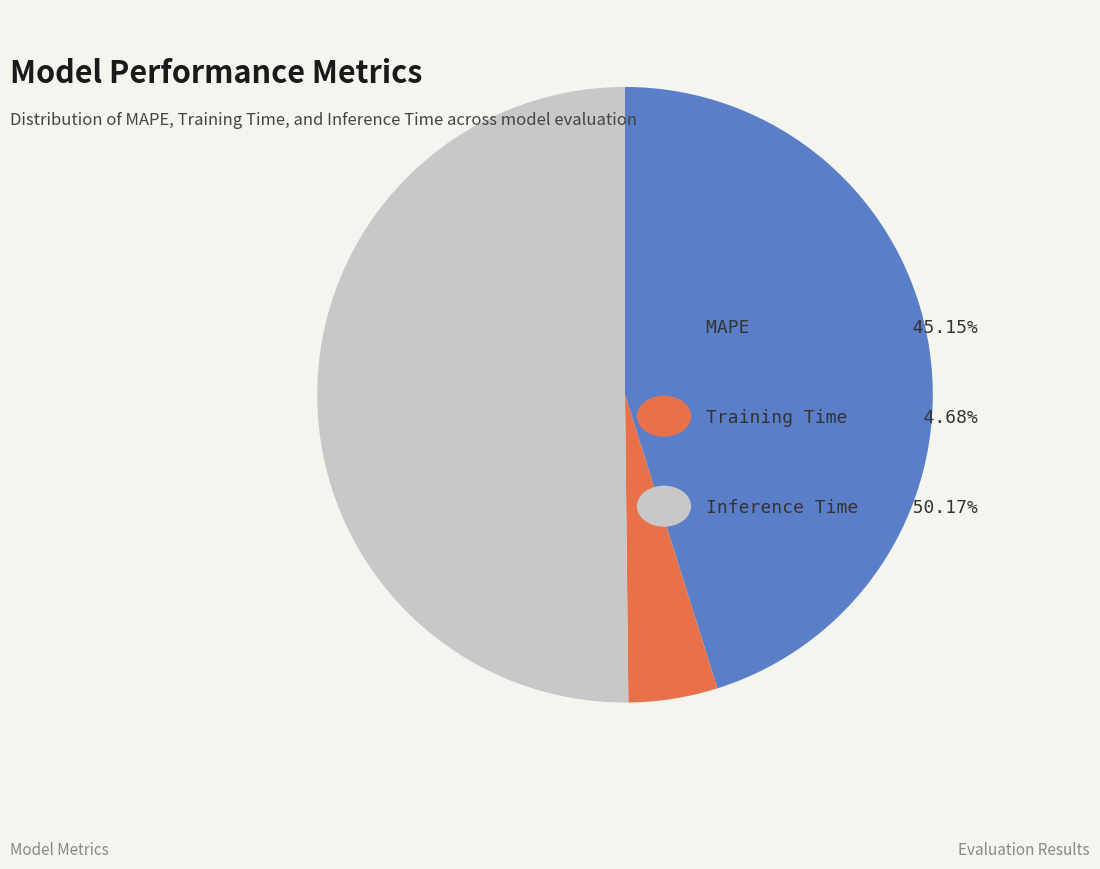

How many slices are in this pie chart?

3